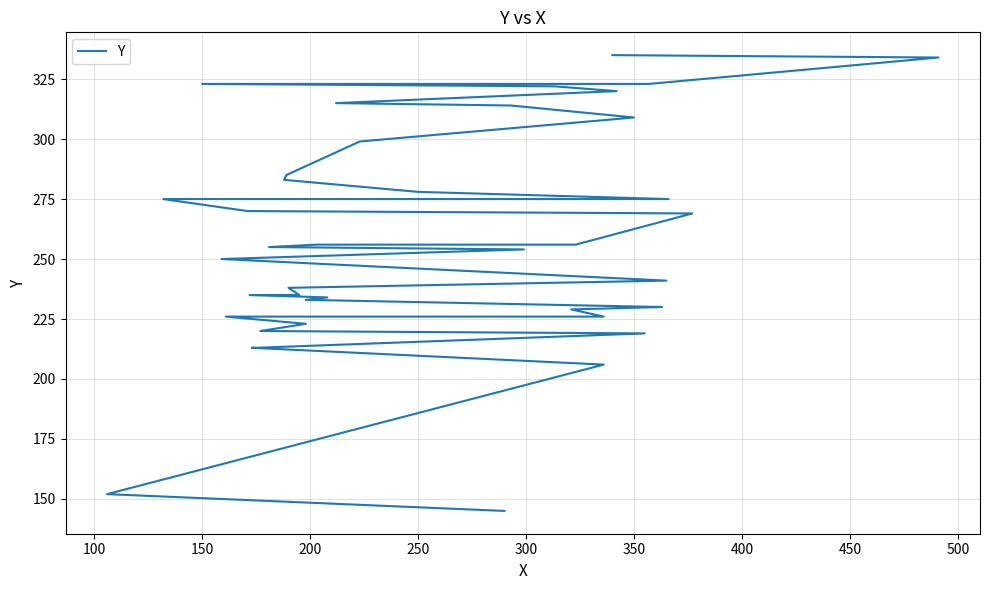

Is it true that the value at 29 is 116?

False